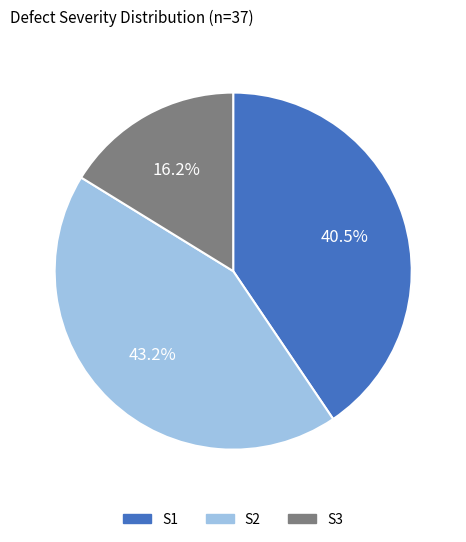

Is S3 the majority of the pie?

No